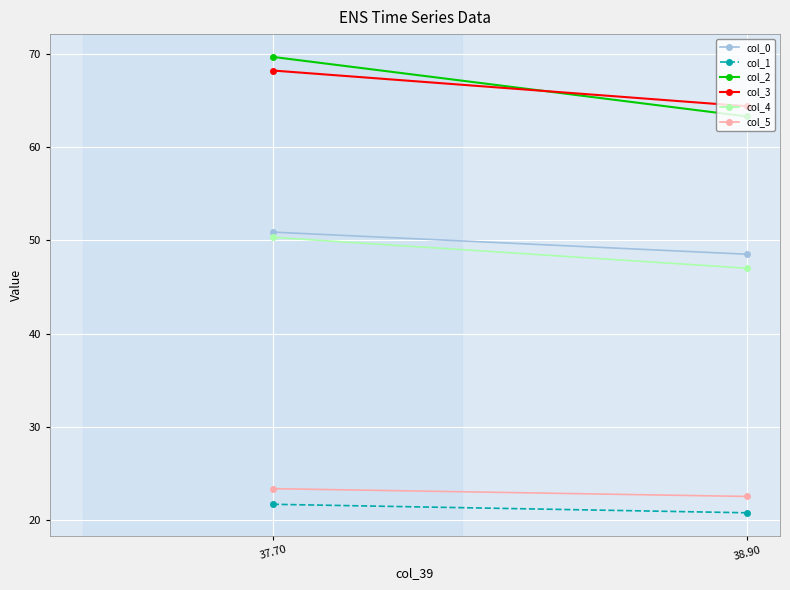

Which series changed the most between 37.70 and 38.90?

col_2